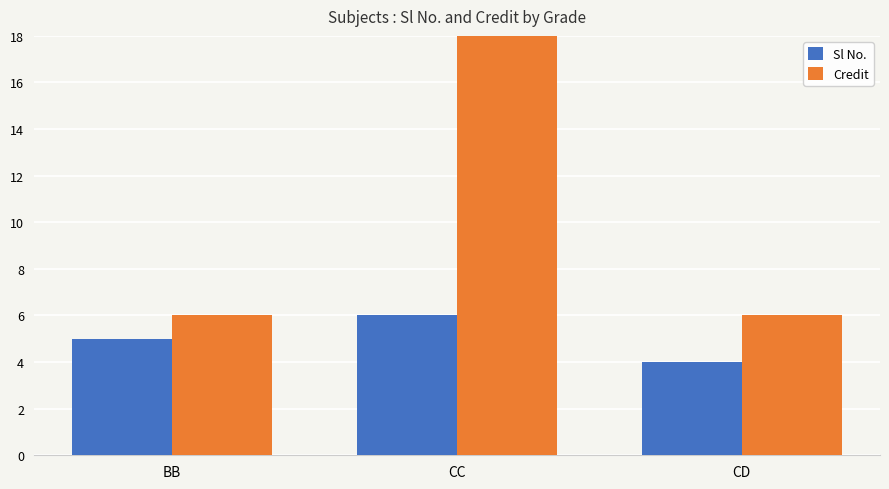

Which series has the widest spread of values?

Credit